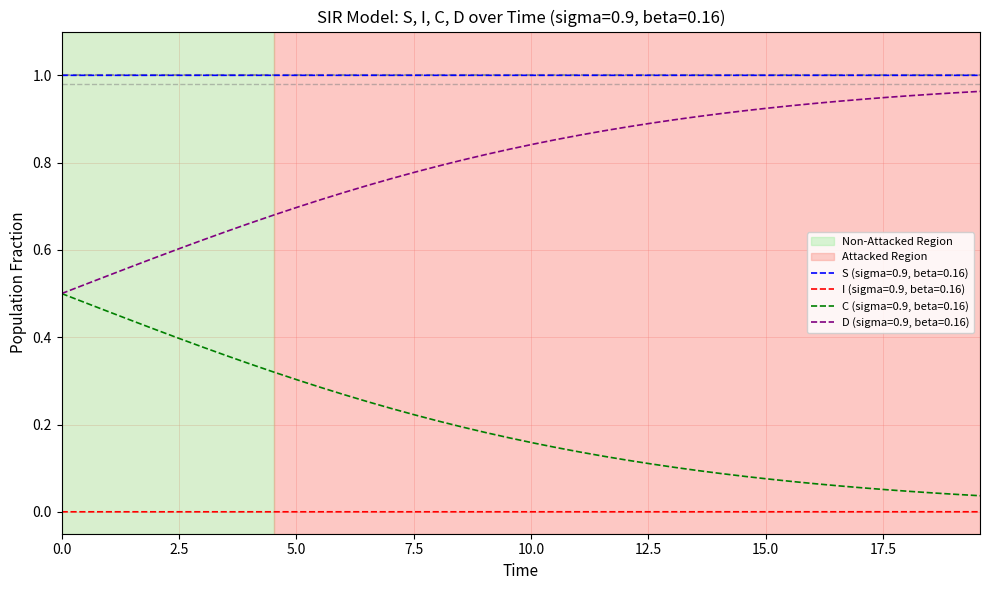

Which series has the largest total across all categories?

S (sigma=0.9, beta=0.16)